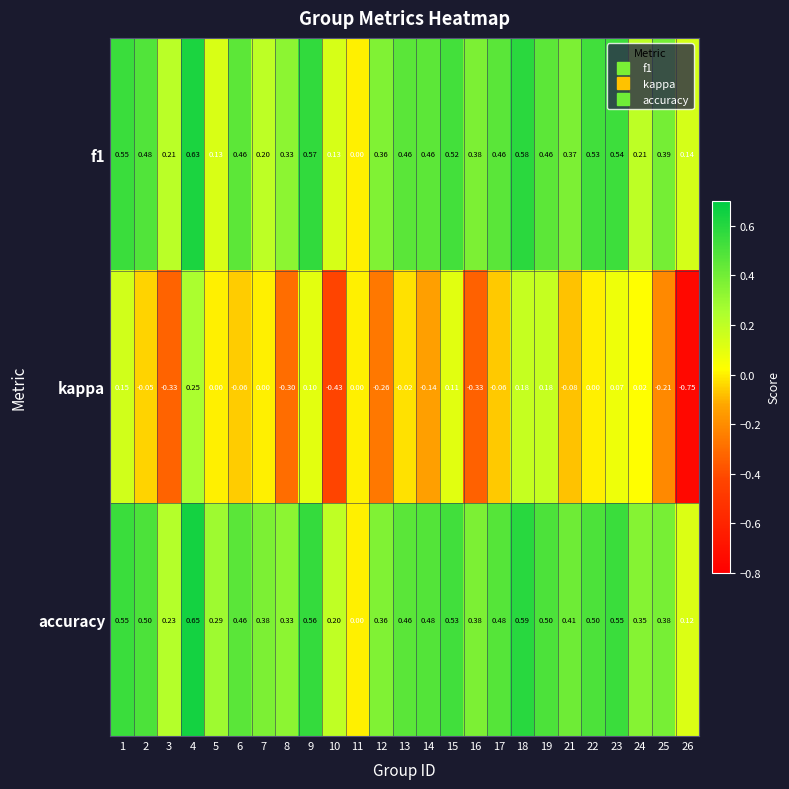

Which series has the largest total across all categories?

accuracy